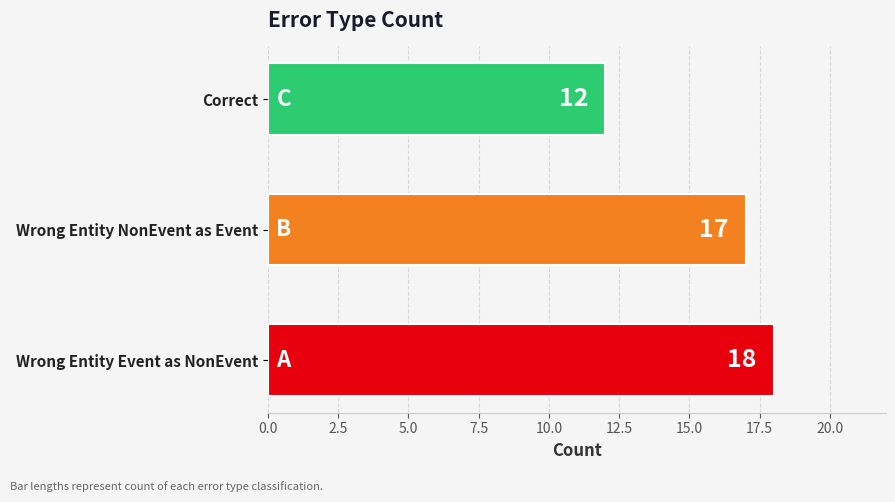

What is the sum of the values at Wrong Entity Event as NonEvent and Correct?

30